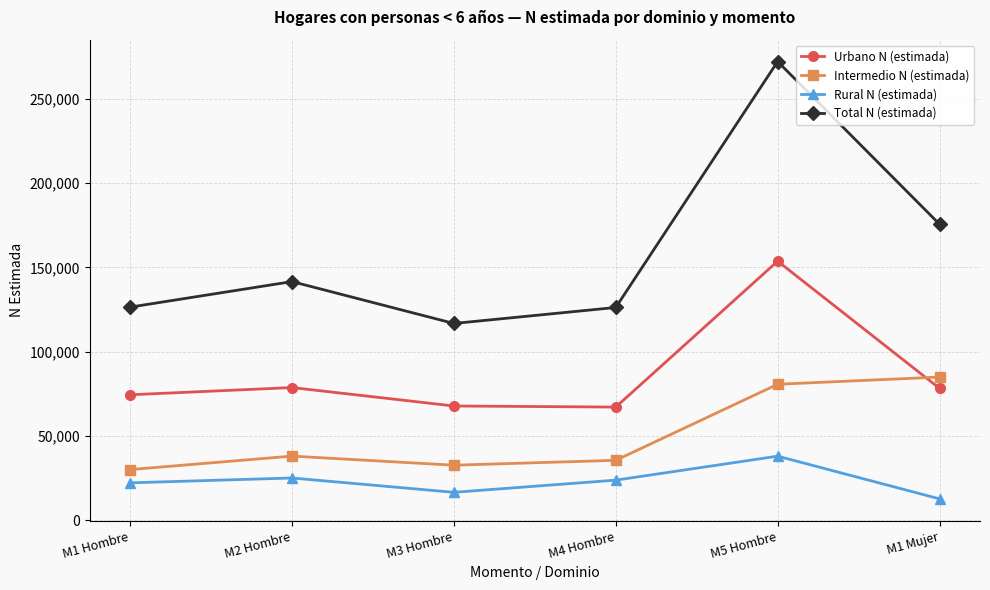

How many series are shown in this chart?

4